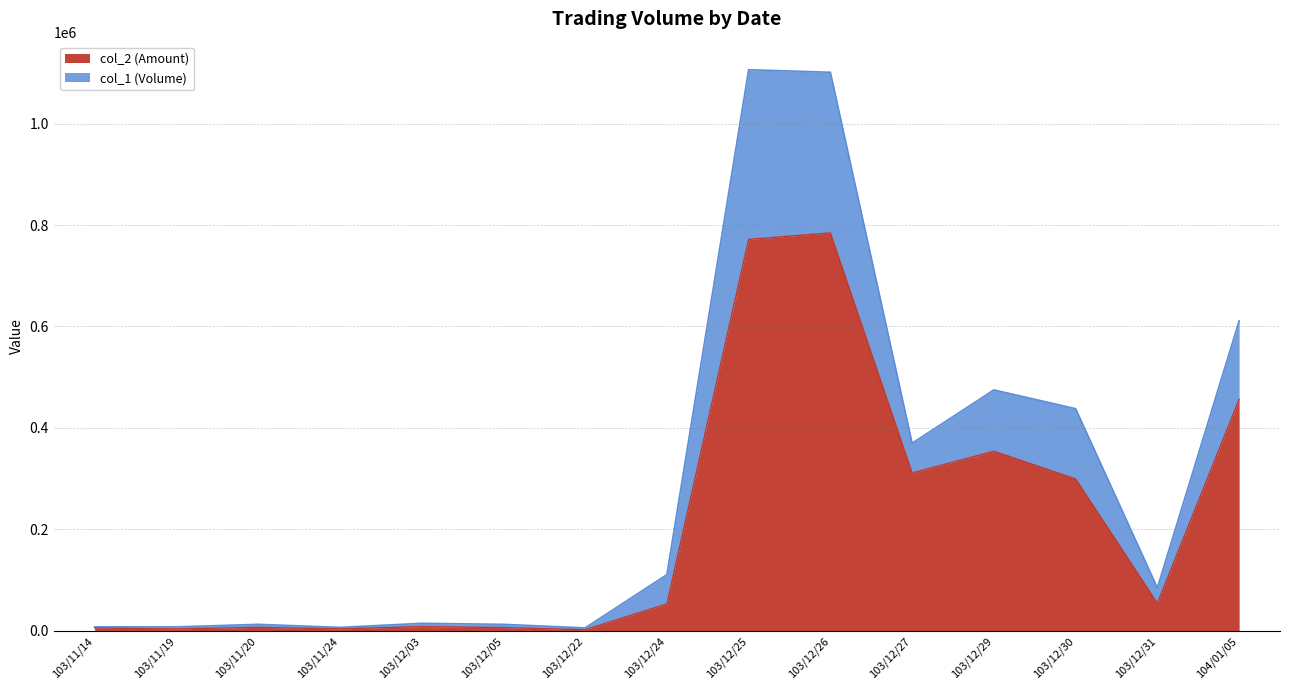

At which label does col_1 (Volume) reach its peak?

103/12/25